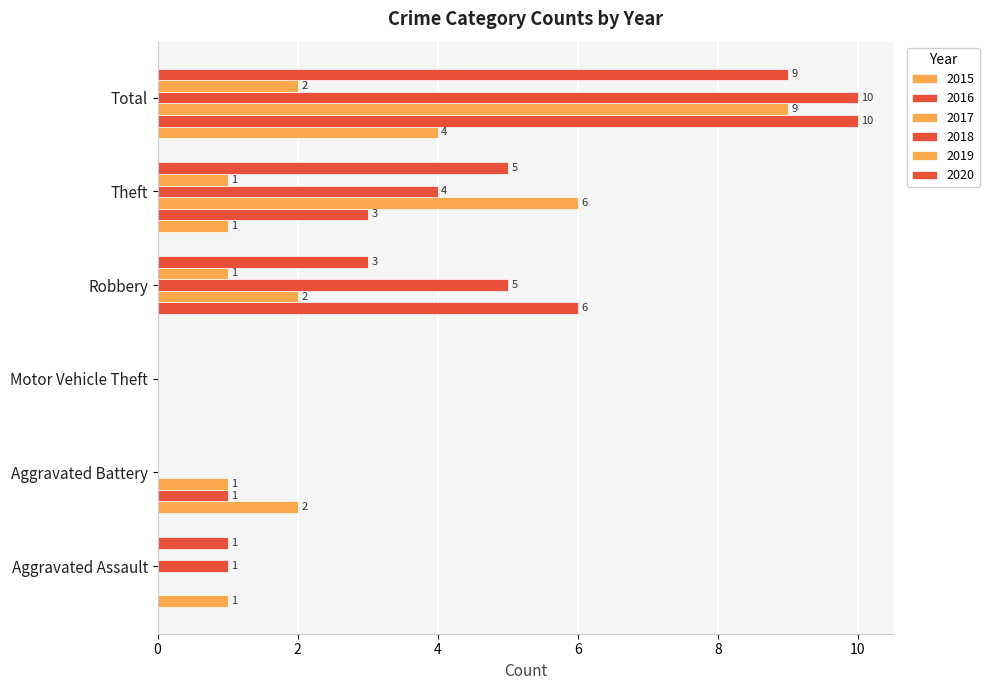

Count the number of data series in this chart.

6